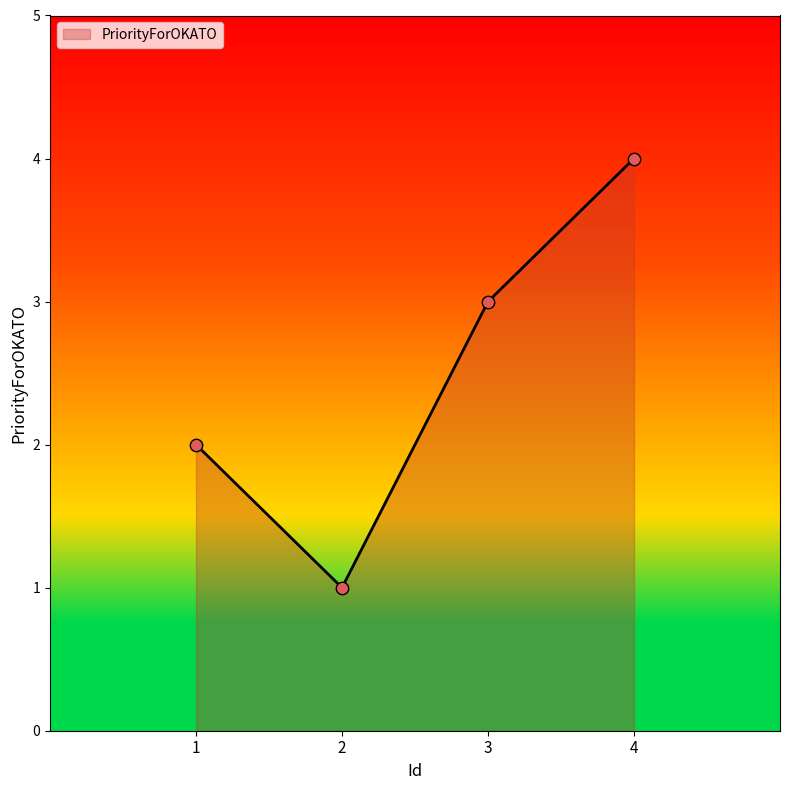

What is the difference between the maximum and minimum values?

3.0